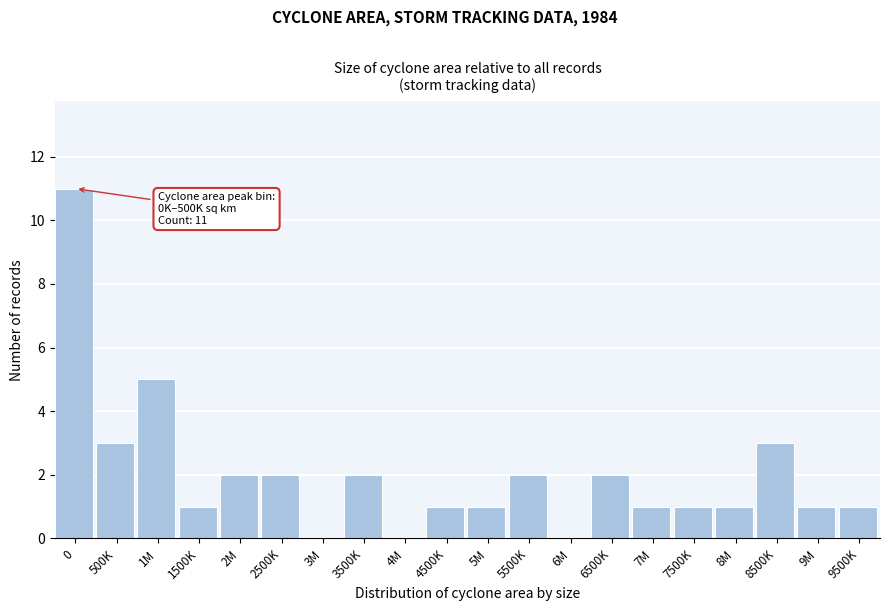

Reading right to left, what are all the values shown in this chart?

9500K=1	9M=1	8500K=3	8M=1	7500K=1	7M=1	6500K=2	6M=0	5500K=2	5M=1	4500K=1	4M=0	3500K=2	3M=0	2500K=2	2M=2	1500K=1	1M=5	500K=3	0=11